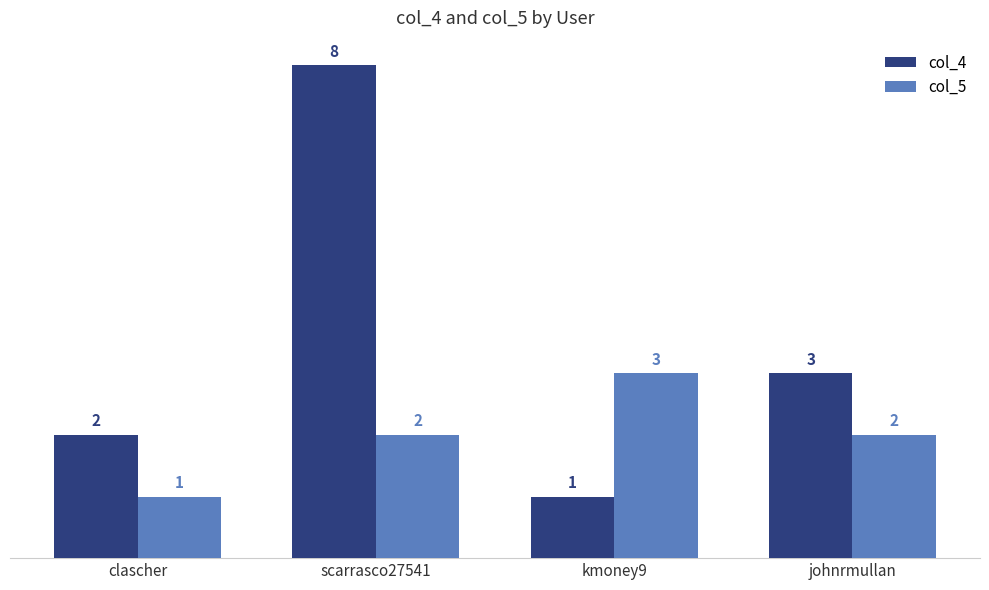

Which series has the widest spread of values?

col_4